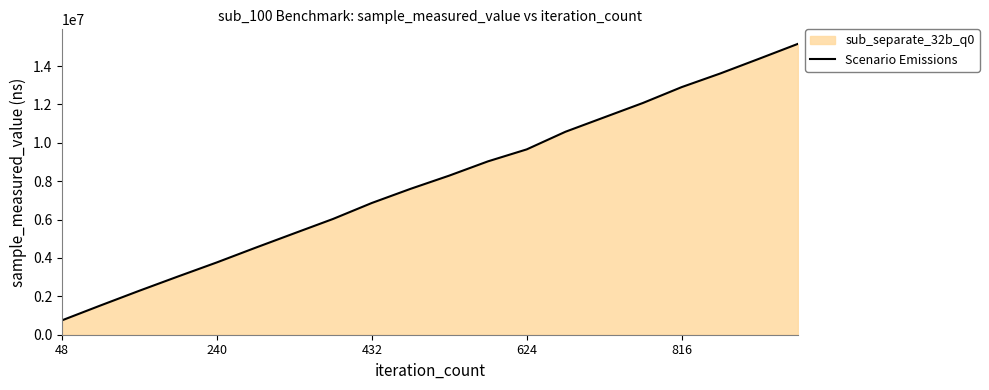

At which category does the chart reach its minimum across all series?

48